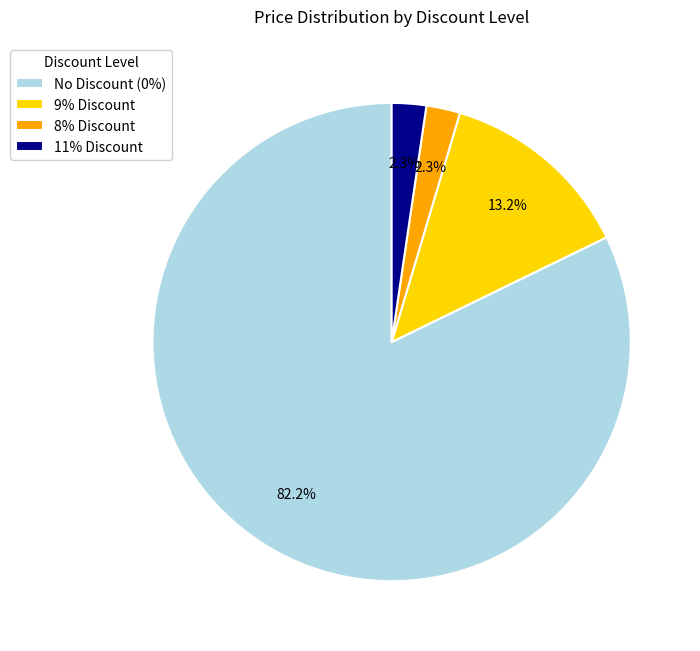

What is the ratio of the value at 8% Discount to the value at 11% Discount?

1.0